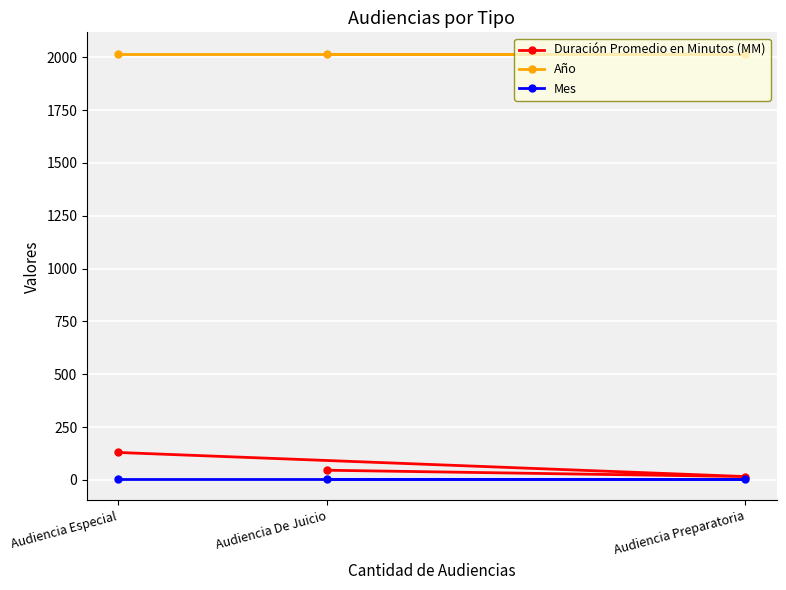

Reading left to right, extract all data points from this chart.

Duración Promedio en Minutos (MM): Audiencia Especial=130	Audiencia De Juicio=46	Audiencia Preparatoria=16
Año: Audiencia Especial=2017	Audiencia De Juicio=2017	Audiencia Preparatoria=2017
Mes: Audiencia Especial=4	Audiencia De Juicio=4	Audiencia Preparatoria=4